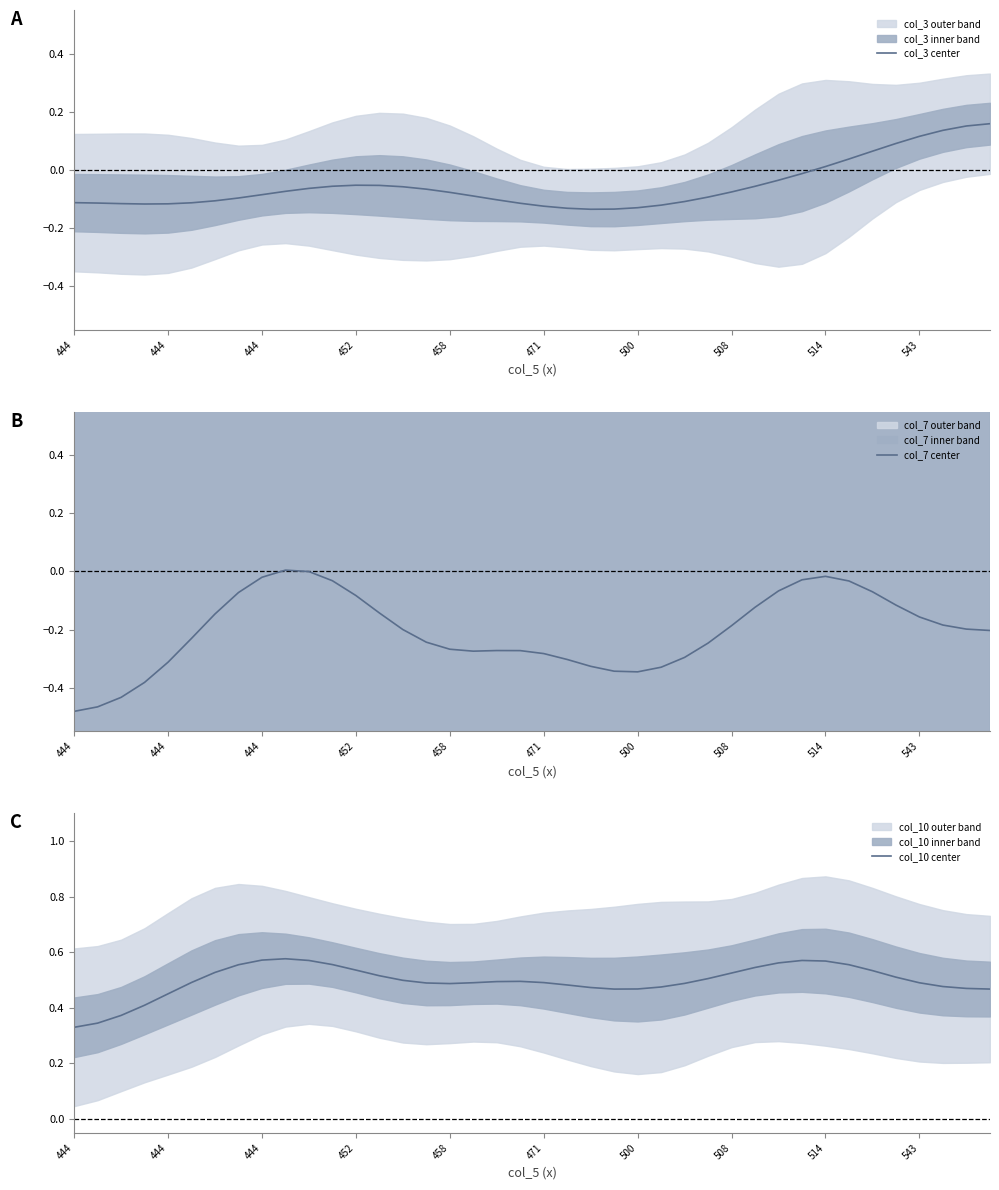

List the series in order of their peak value, highest first.

col_10 center, col_3 center, col_7 center